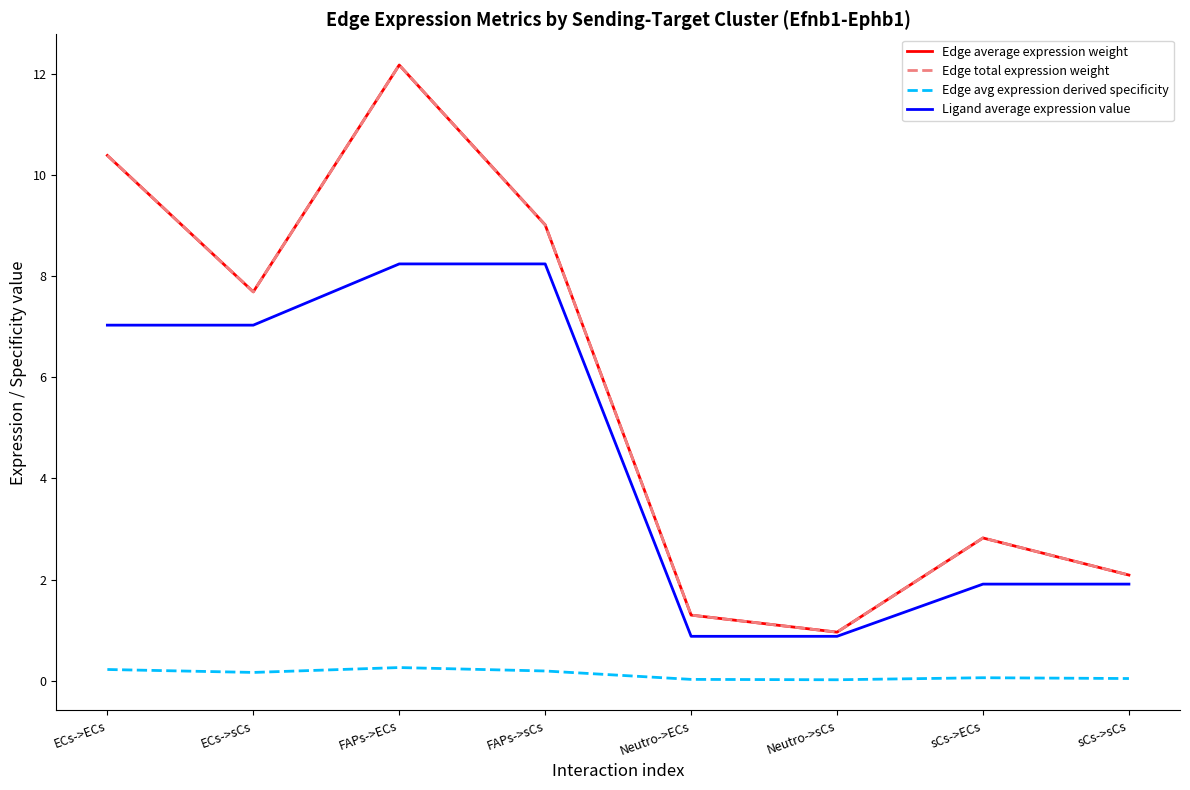

Does the chart display data point markers on the line(s)?

No